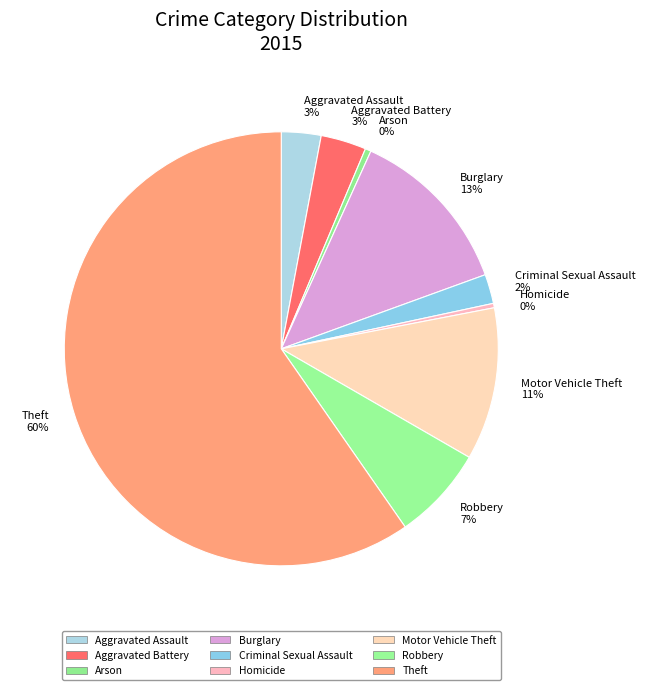

What is the ratio of the value at Criminal Sexual Assault to the value at Aggravated Assault?

0.7